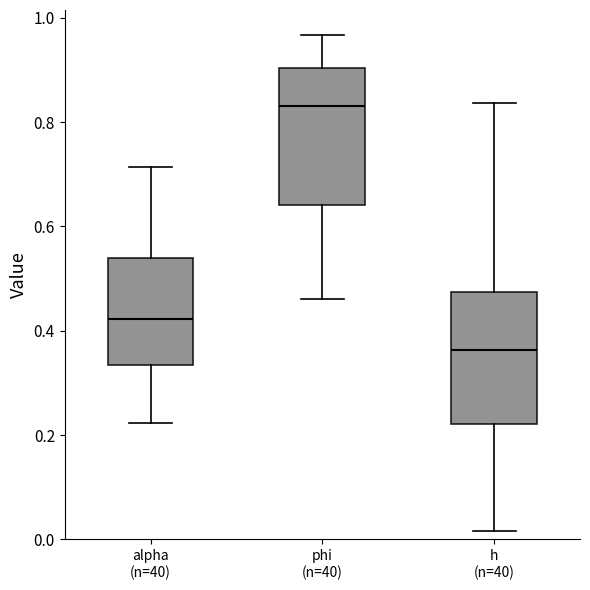

Which box has the highest median line?

phi (n=40)